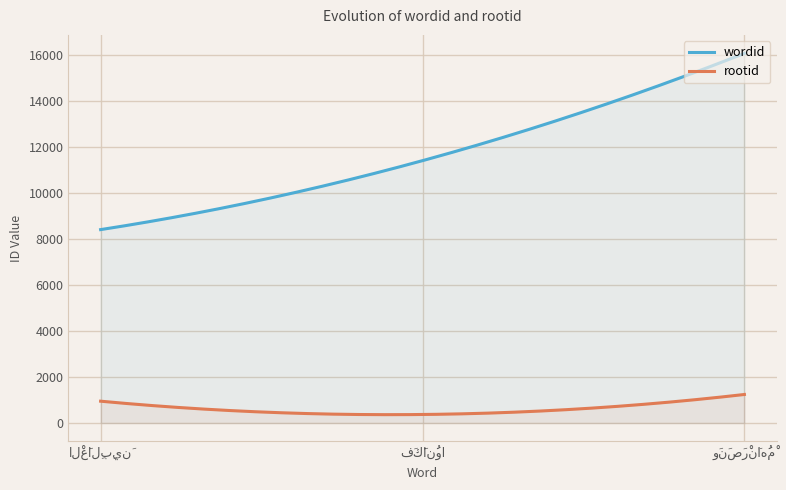

Between 3904 and 3904, which is larger?

3904